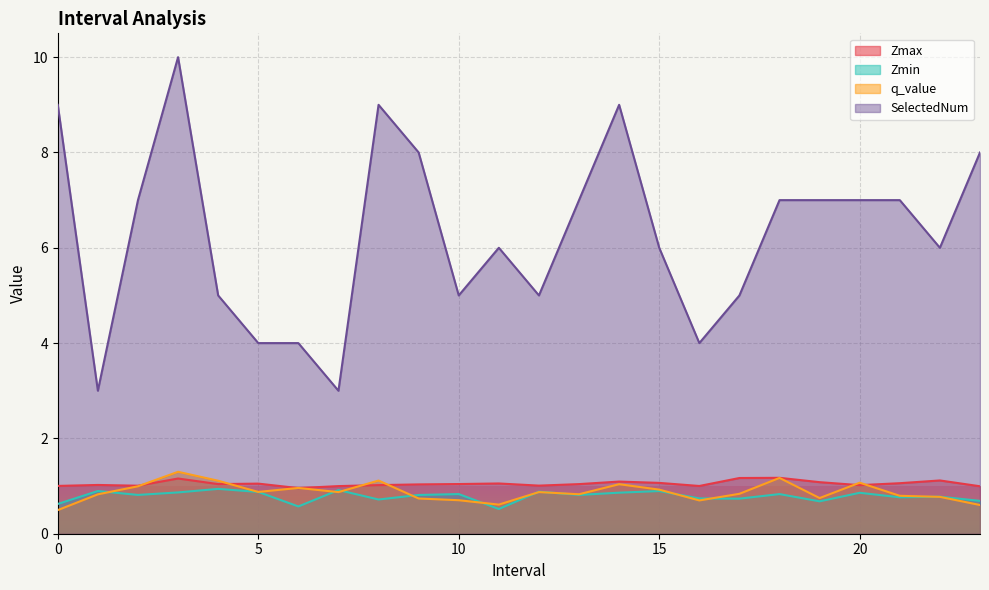

How many values in the SelectedNum series are below 7?

12